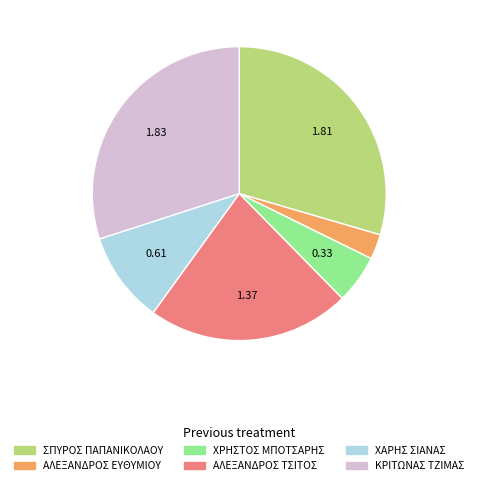

Which category has the smallest portion of the pie?

ΑΛΕΞΑΝΔΡΟΣ ΕΥΘΥΜΙΟΥ